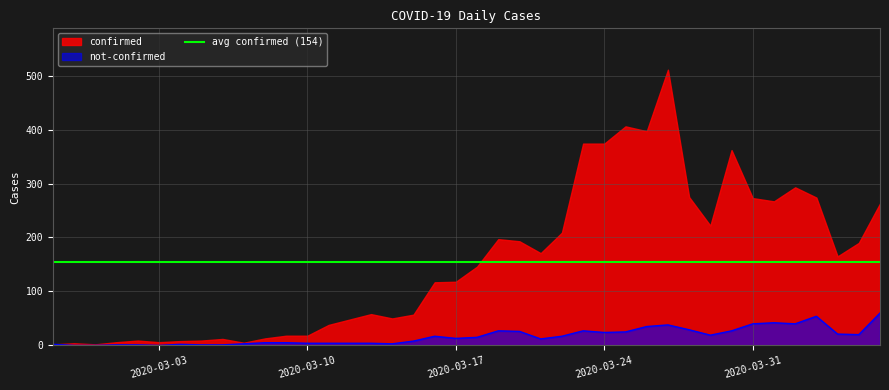

Reading left to right, extract all data points from this chart.

2020-02-27=2	2020-02-28=0	2020-02-29=0	2020-03-01=1	2020-03-02=1	2020-03-03=0	2020-03-04=2	2020-03-05=1	2020-03-06=1	2020-03-07=3	2020-03-08=5	2020-03-09=5	2020-03-10=4	2020-03-11=4	2020-03-12=4	2020-03-13=4	2020-03-14=3	2020-03-15=8	2020-03-16=17	2020-03-17=13	2020-03-18=15	2020-03-19=27	2020-03-20=26	2020-03-21=12	2020-03-22=17	2020-03-23=27	2020-03-24=24	2020-03-25=25	2020-03-26=35	2020-03-27=38	2020-03-28=29	2020-03-29=19	2020-03-30=27	2020-03-31=40	2020-04-01=42	2020-04-02=40	2020-04-03=54	2020-04-04=21	2020-04-05=20	2020-04-06=60